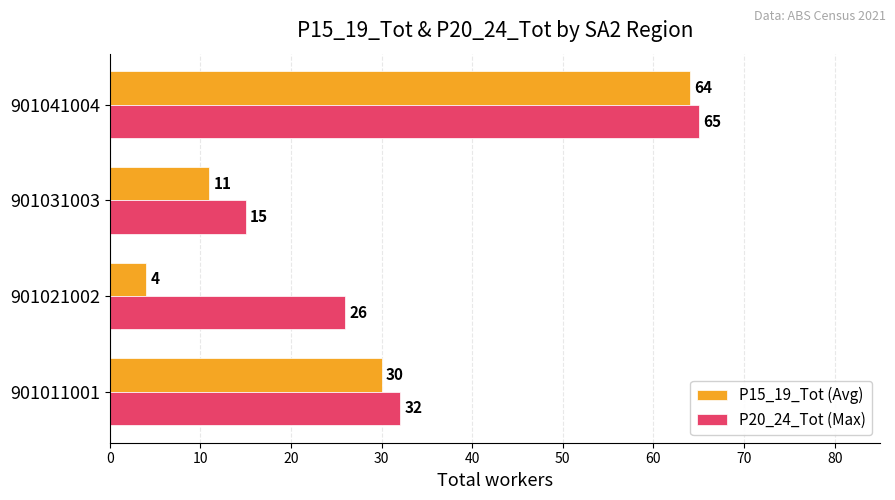

Is it true that P20_24_Tot (Max) equals 113 at 901041004?

False